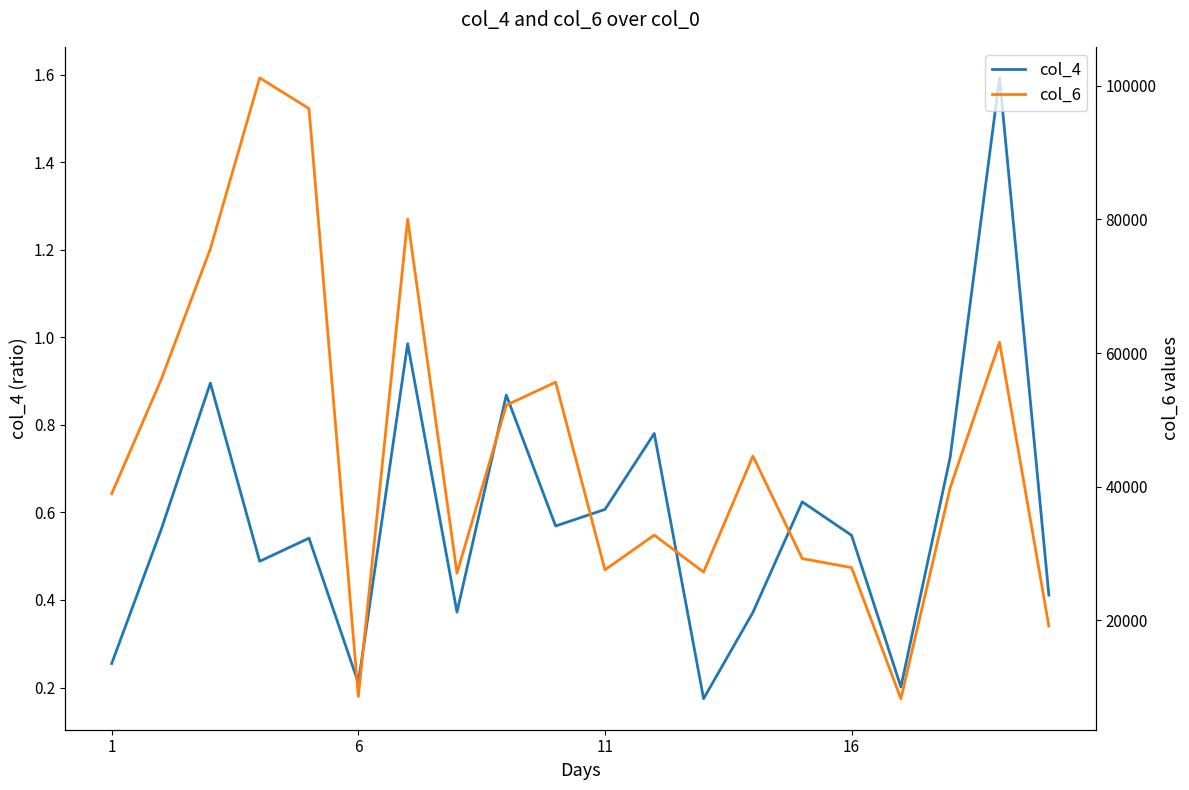

How many lines are shown in the chart?

2